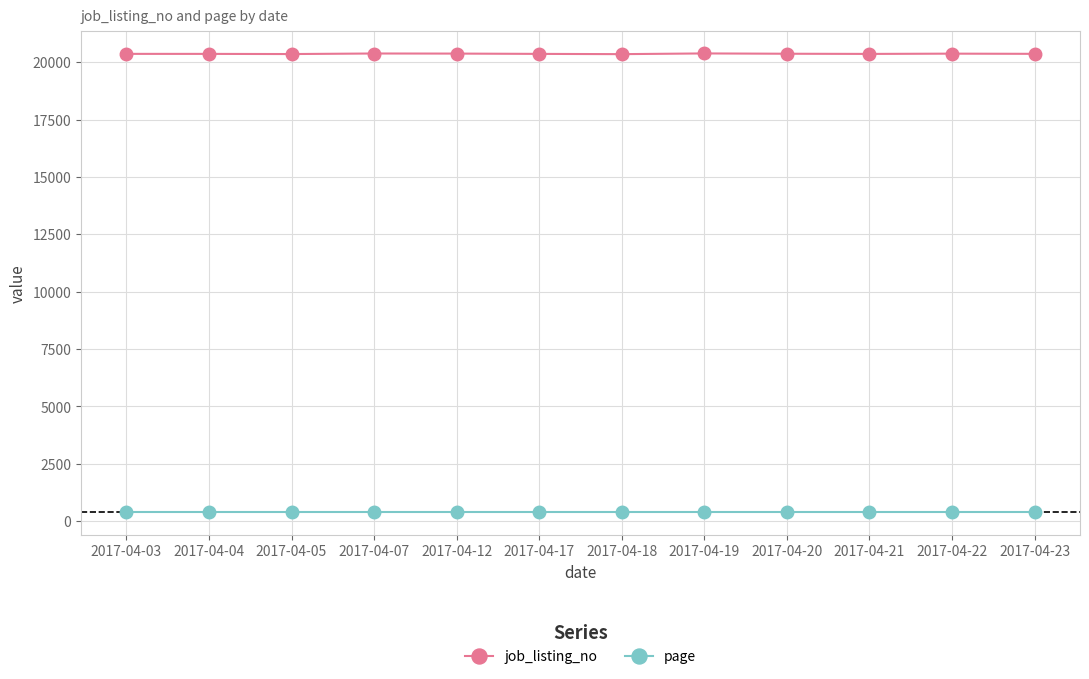

Which series has the widest spread of values?

job_listing_no